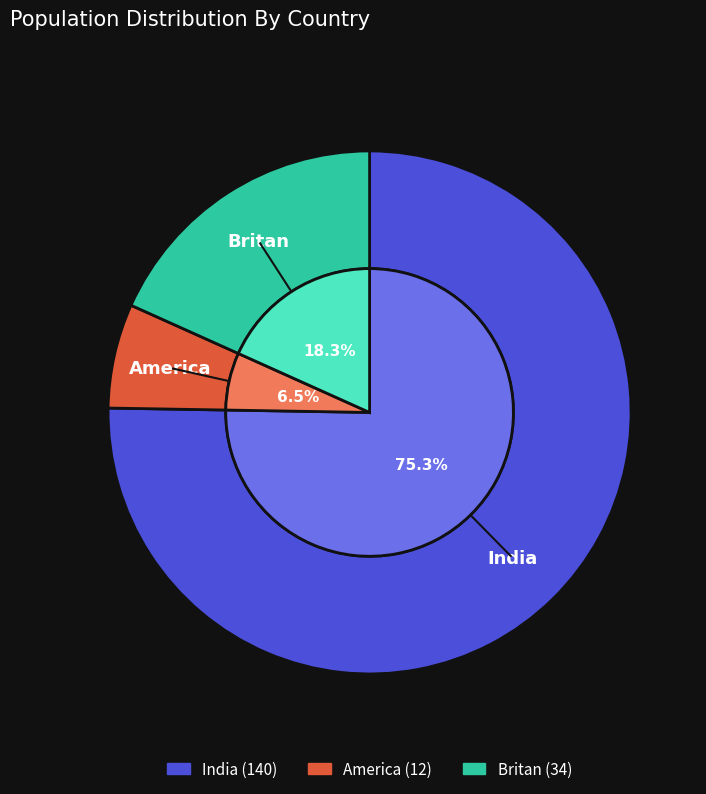

Rank the categories by value from highest to lowest.

India, Britan, America